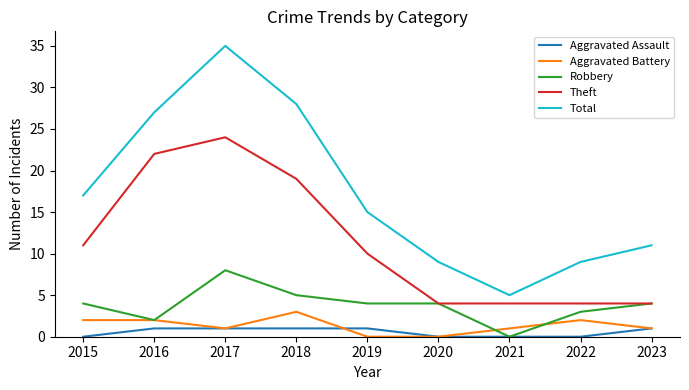

Reading left to right, what are all the values shown in this chart?

Aggravated Assault: 0	1	1	1	1	0	0	0	1
Aggravated Battery: 2	2	1	3	0	0	1	2	1
Robbery: 4	2	8	5	4	4	0	3	4
Theft: 11	22	24	19	10	4	4	4	4
Total: 17	27	35	28	15	9	5	9	11